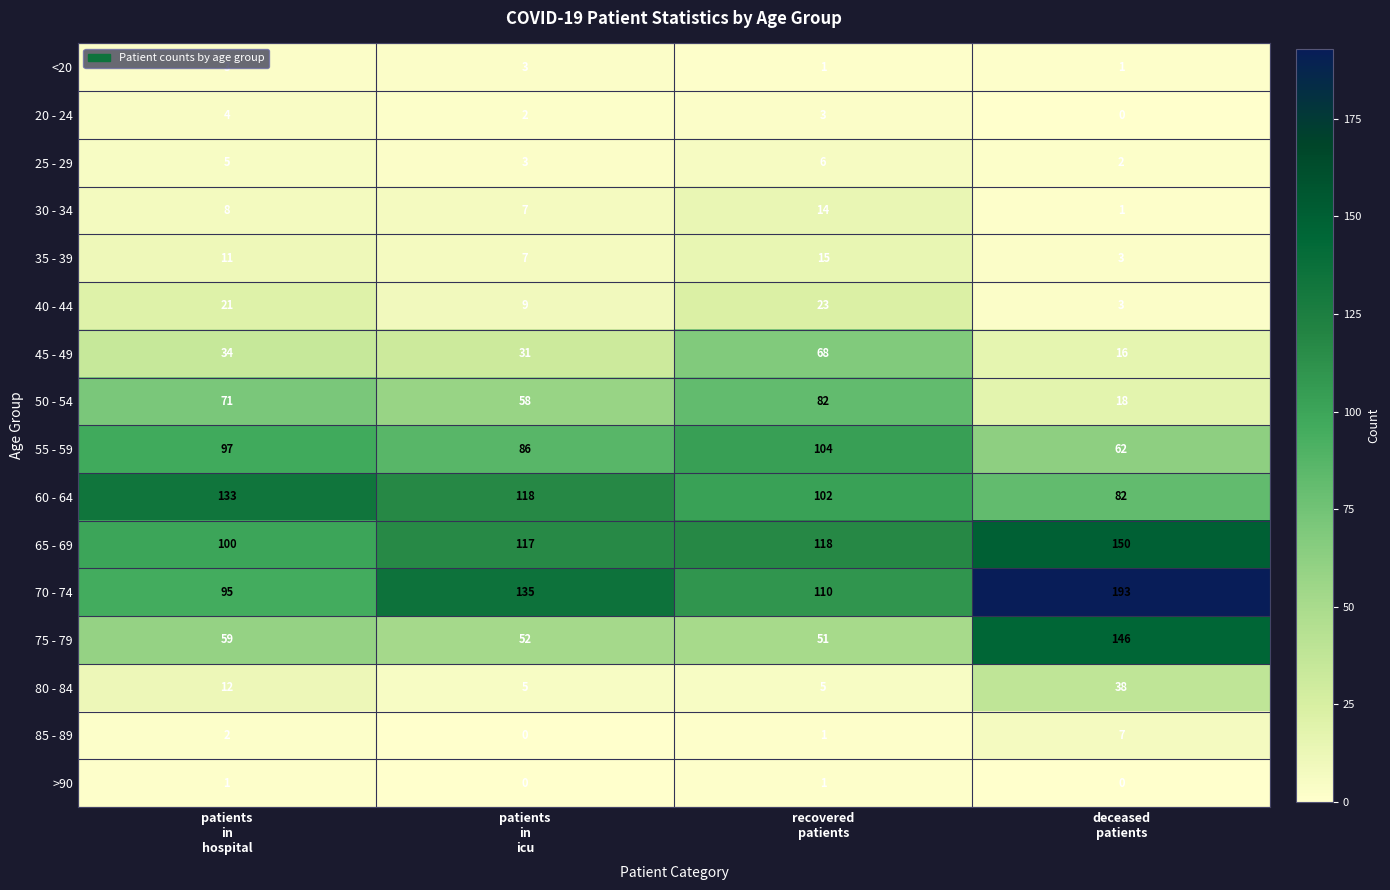

How many values in the 70 - 74 series are below 135?

2